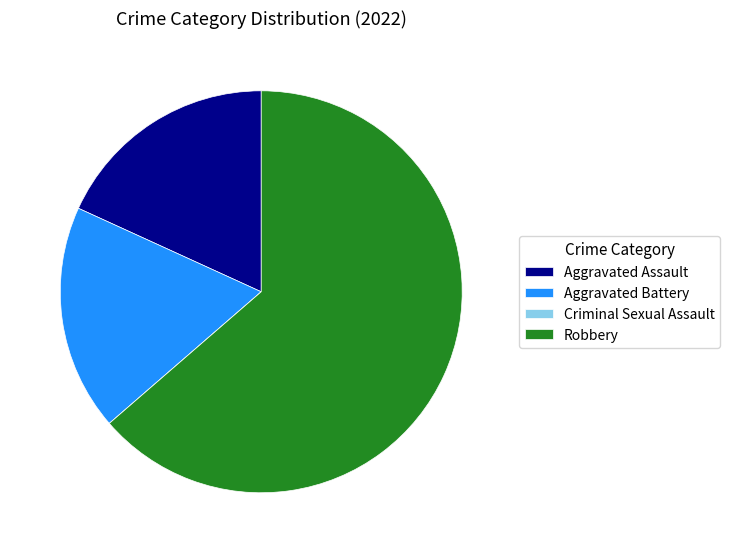

Which has a higher value, Aggravated Assault or Robbery?

Robbery